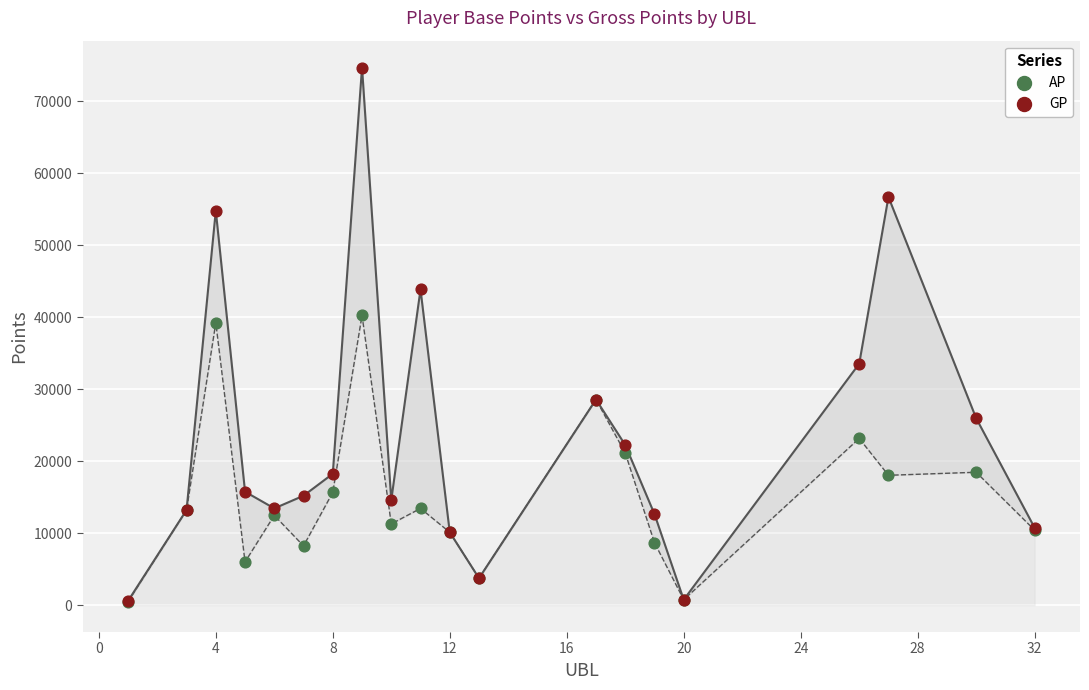

Across all series, what Y value is closest to 37600?

39245